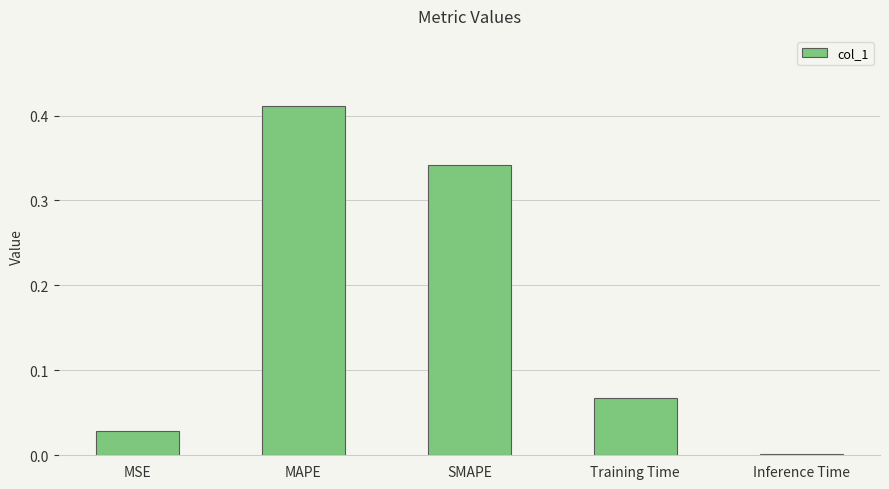

What is the sum of the values at MAPE and Training Time?

0.5